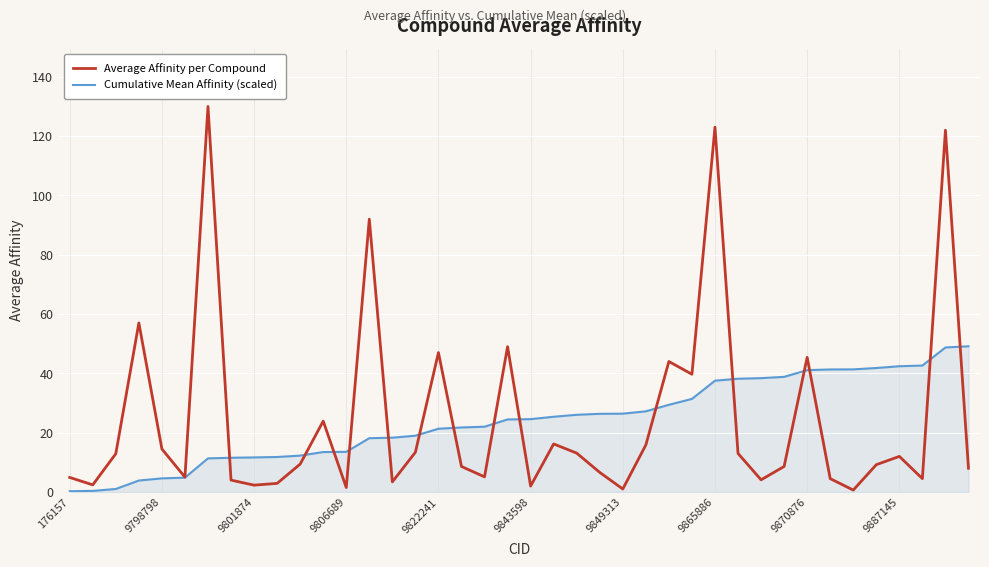

Which series has the widest spread of values?

Average Affinity per Compound